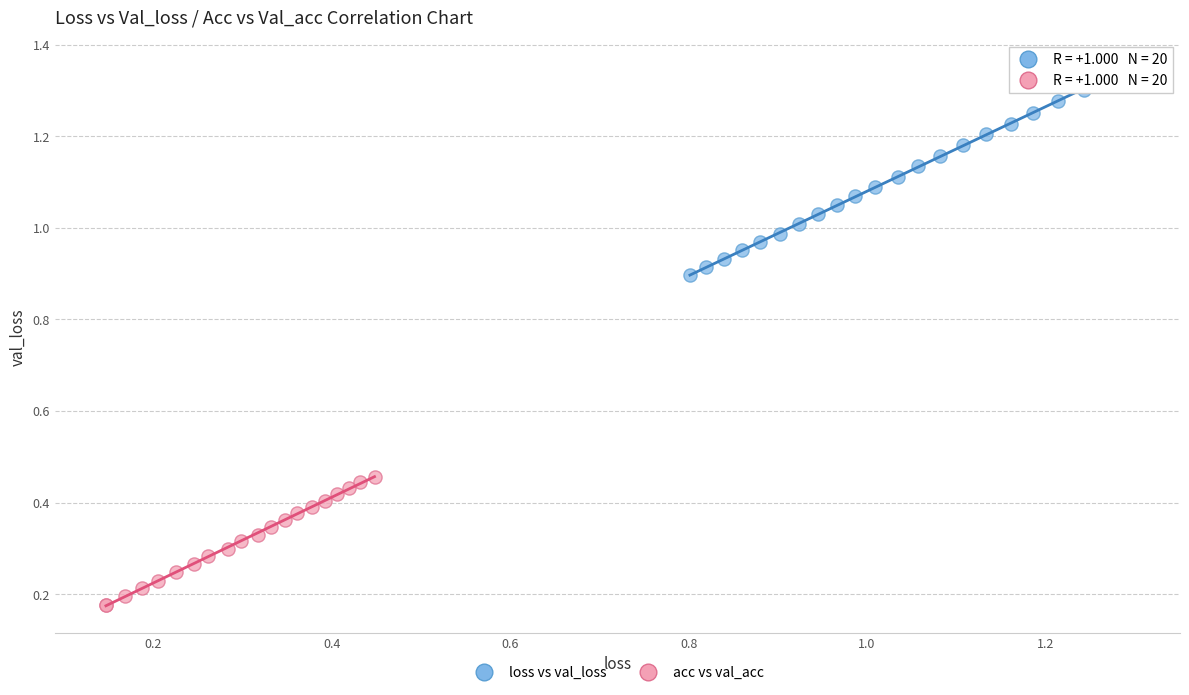

What are all the series names shown in the legend?

loss vs val_loss, acc vs val_acc